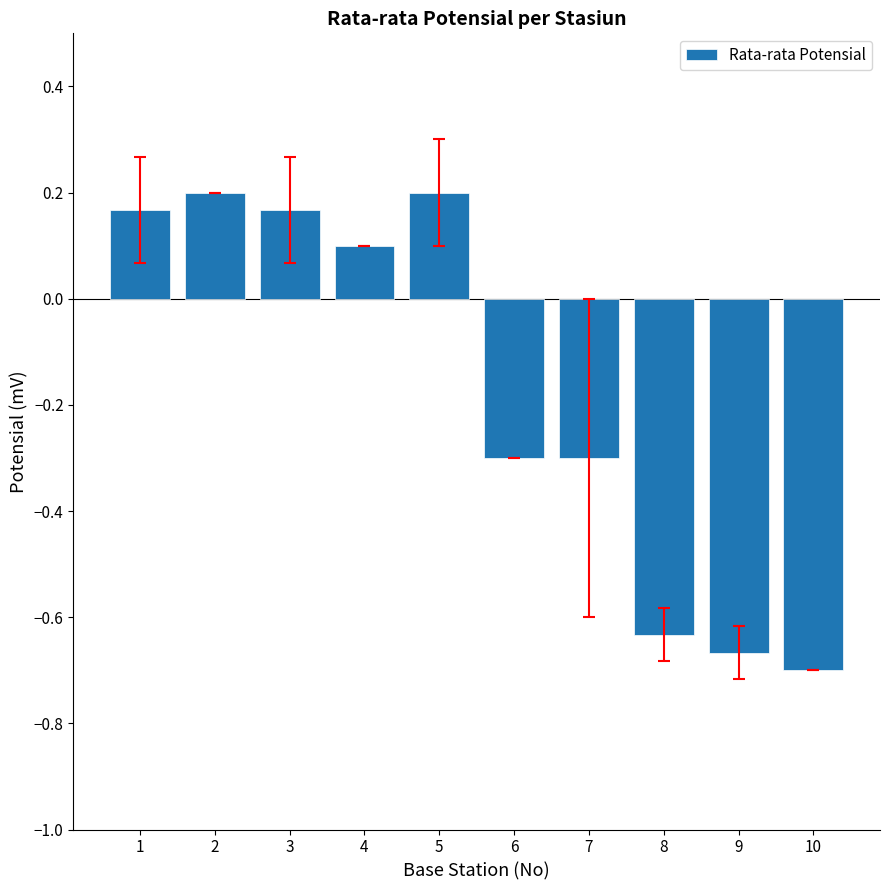

How many data points are above 0?

5